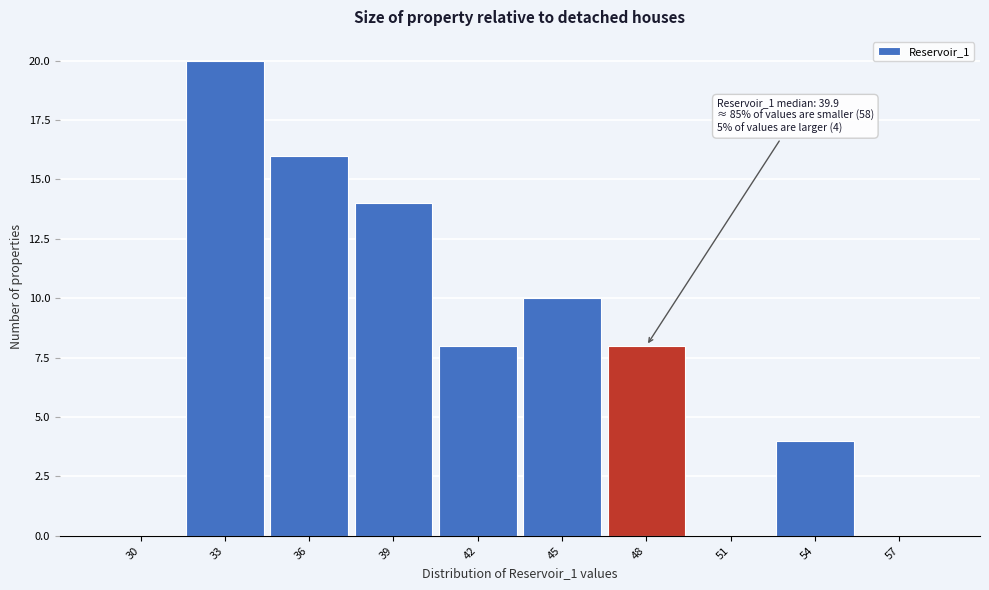

Reading right to left, what are all the values shown in this chart?

57=0	54=4	51=0	48=8	45=10	42=8	39=14	36=16	33=20	30=0